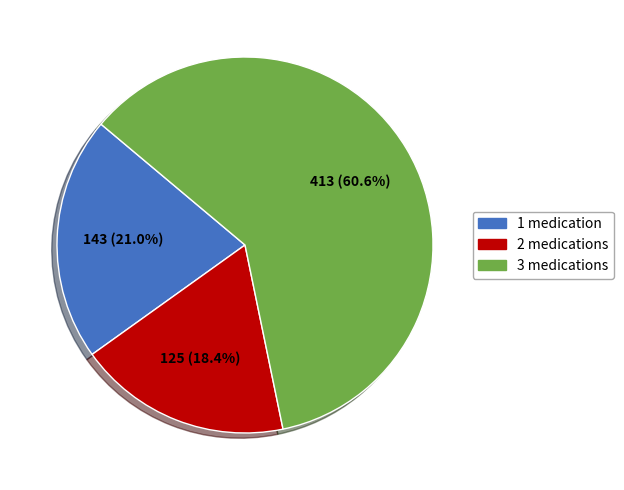

What is the largest slice in the pie chart?

3 medications